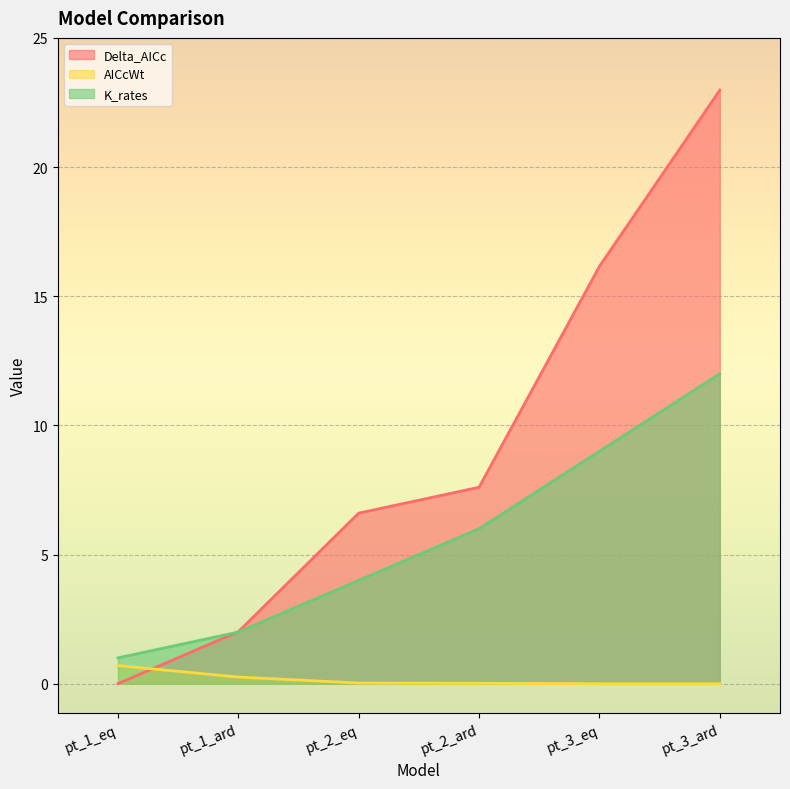

Which category has the highest value in the K_rates series?

pt_3_ard